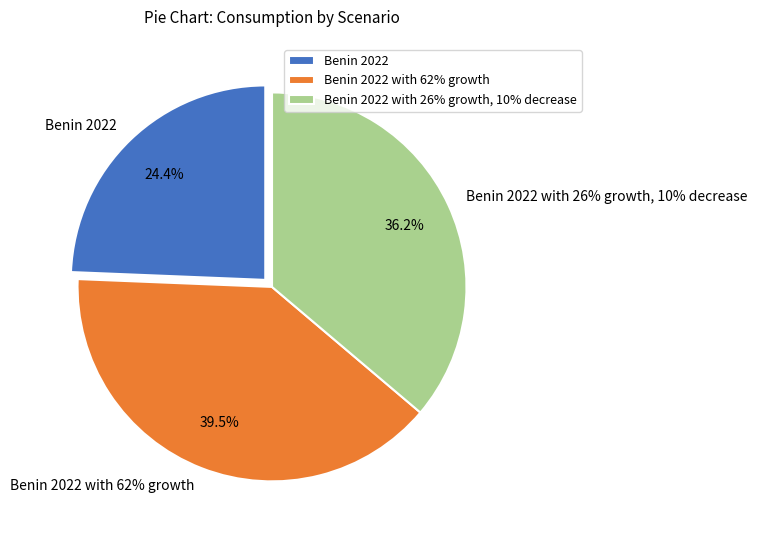

Approximately how many times larger is the value at Benin 2022 with 62% growth compared to Benin 2022 with 26% growth, 10% decrease?

1.1